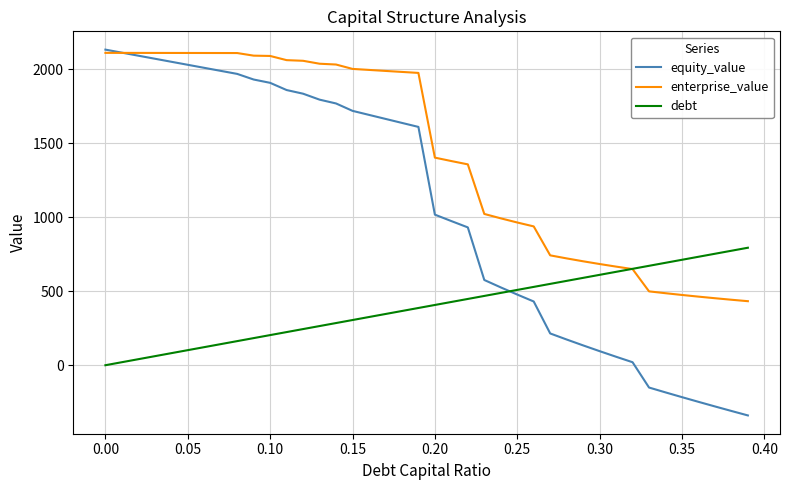

How many intersections are there between debt and equity_value?

1